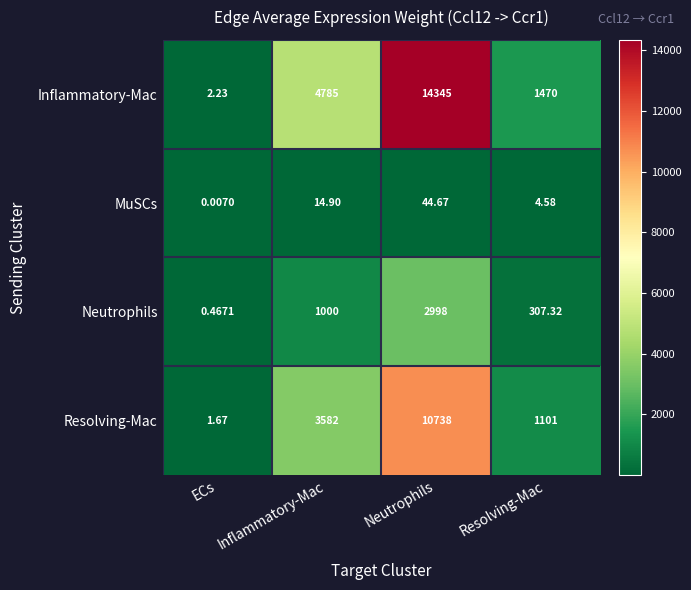

Where does the MuSCs series first go above 14?

Inflammatory-Mac